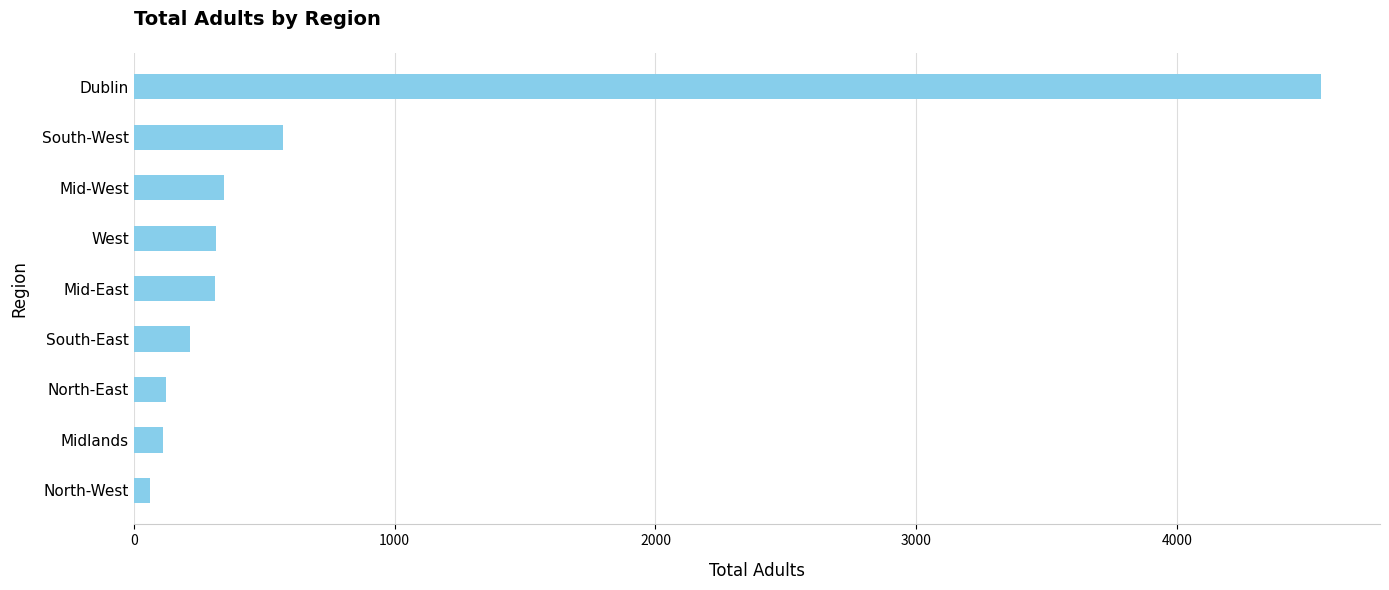

The value at West is 159. True or false?

False